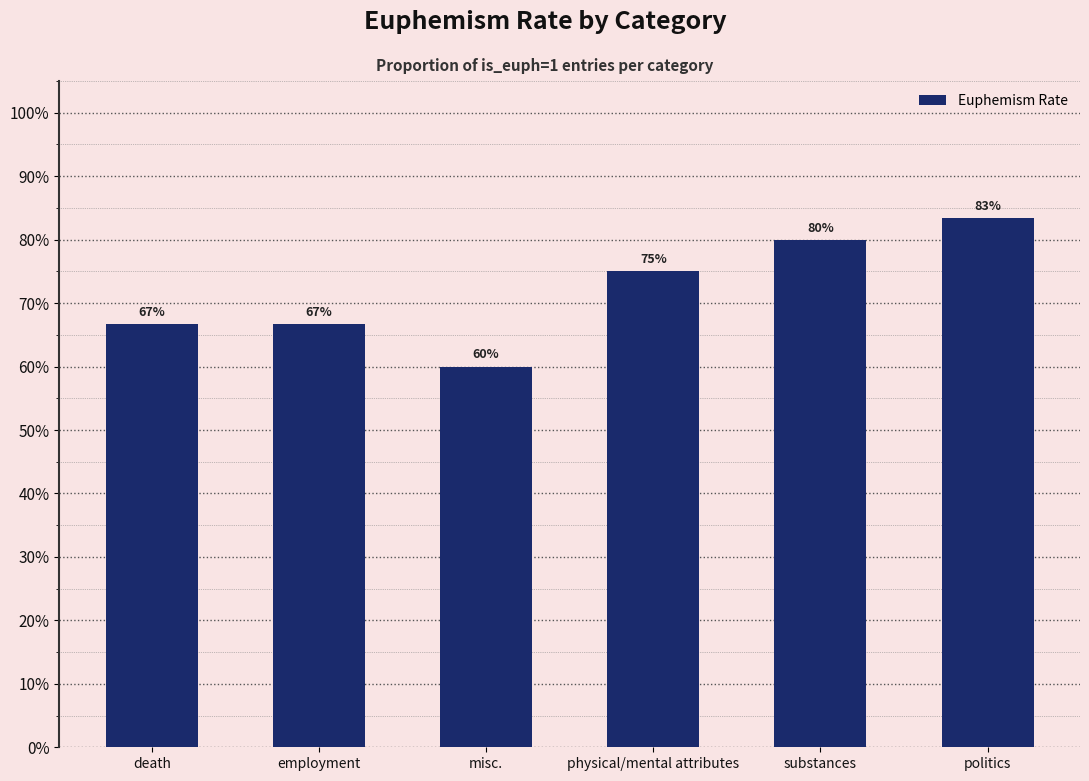

What is the maximum value shown in the chart?

0.8